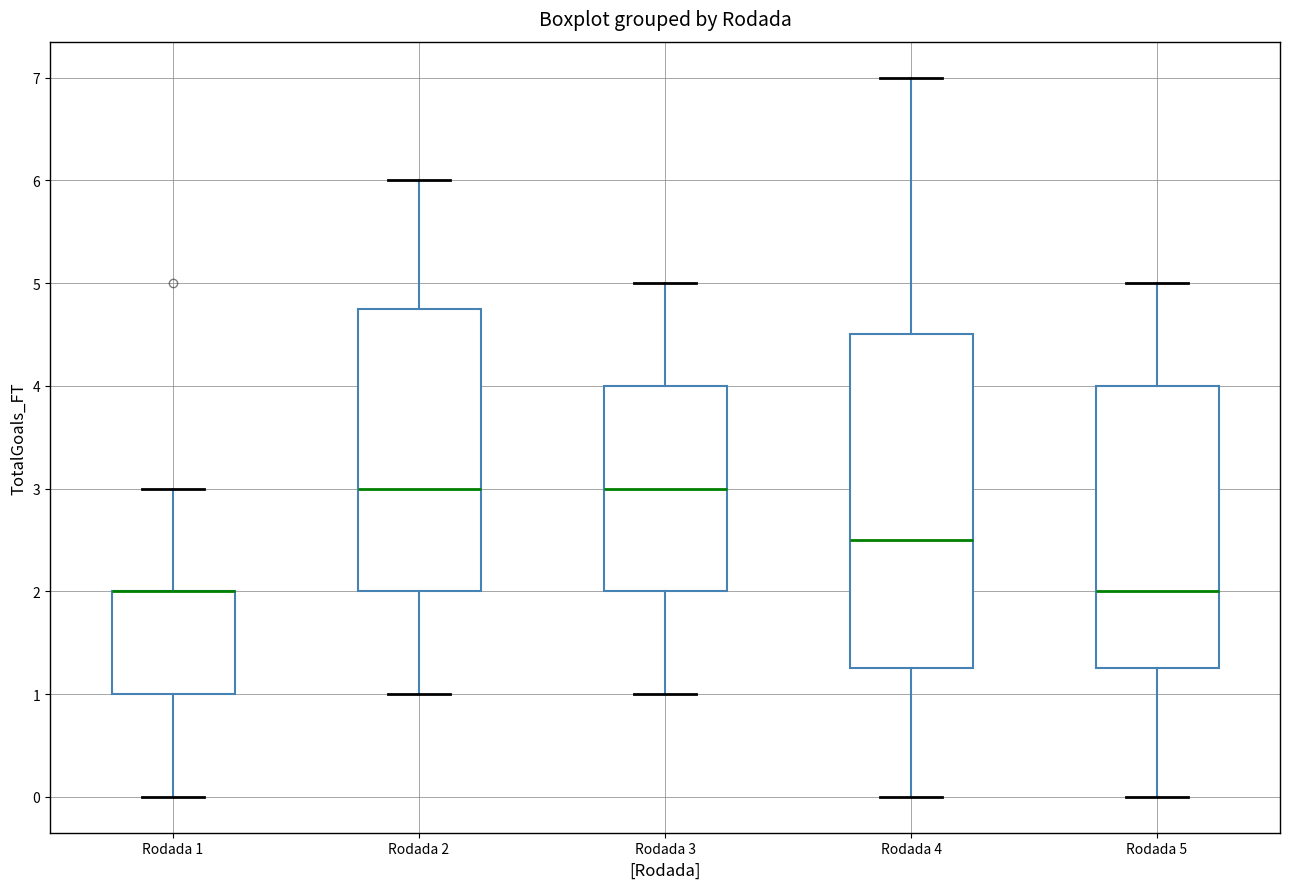

Reading left to right, transcribe this box plot: for each box, give where its median line is, the range the box spans, and where its two whiskers end, as read against the y-axis. The values are not printed on the chart, so give them approximately, as read against the axis.

Rodada 1: median 2.0 (drawn on the box's upper edge), box 1.0 to 2.0, whiskers 0.0 to 3.0
Rodada 2: median 3.0, box 2.0 to 4.8, whiskers 1.0 to 6.0
Rodada 3: median 3.0, box 2.0 to 4.0, whiskers 1.0 to 5.0
Rodada 4: median 2.5, box 1.3 to 4.5, whiskers 0.0 to 7.0
Rodada 5: median 2.0, box 1.3 to 4.0, whiskers 0.0 to 5.0